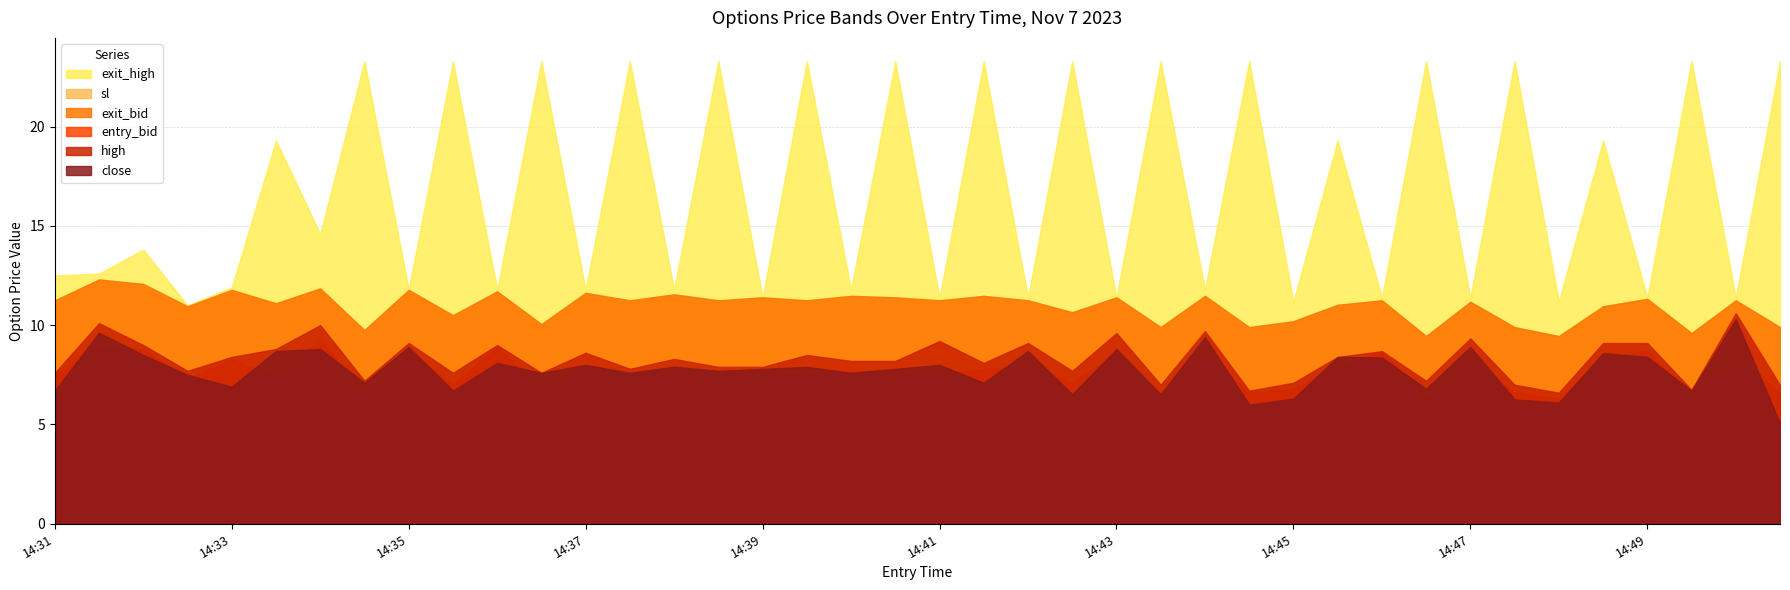

Rank the series by their maximum value, from highest to lowest.

exit_high, sl, exit_bid, high, close, entry_bid